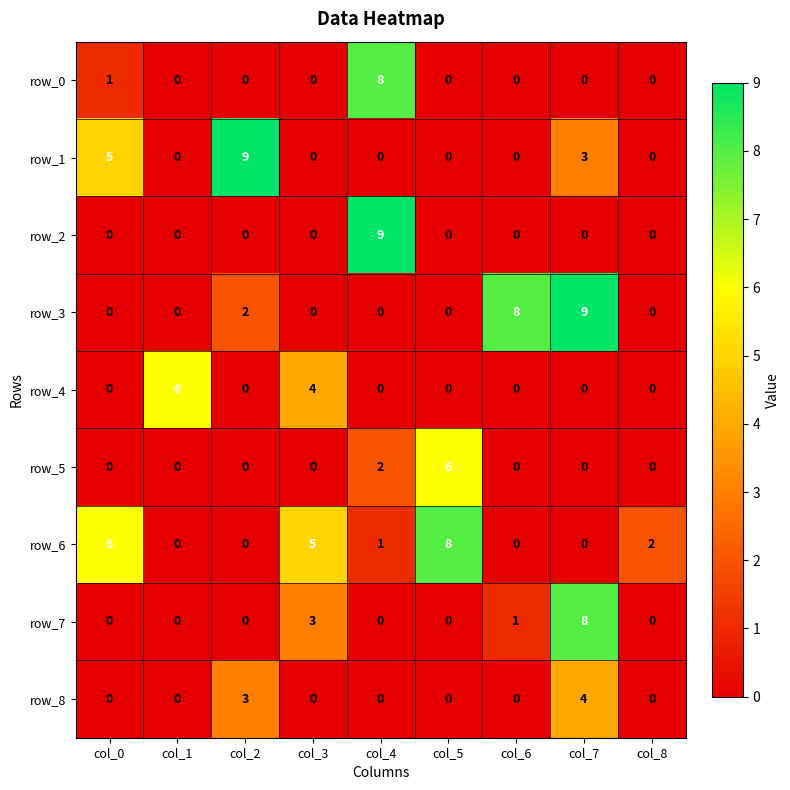

Reading left to right, transcribe all the data shown in this chart.

row_0: col_0=1	col_1=0	col_2=0	col_3=0	col_4=8	col_5=0	col_6=0	col_7=0	col_8=0
row_1: col_0=5	col_1=0	col_2=9	col_3=0	col_4=0	col_5=0	col_6=0	col_7=3	col_8=0
row_2: col_0=0	col_1=0	col_2=0	col_3=0	col_4=9	col_5=0	col_6=0	col_7=0	col_8=0
row_3: col_0=0	col_1=0	col_2=2	col_3=0	col_4=0	col_5=0	col_6=8	col_7=9	col_8=0
row_4: col_0=0	col_1=6	col_2=0	col_3=4	col_4=0	col_5=0	col_6=0	col_7=0	col_8=0
row_5: col_0=0	col_1=0	col_2=0	col_3=0	col_4=2	col_5=6	col_6=0	col_7=0	col_8=0
row_6: col_0=6	col_1=0	col_2=0	col_3=5	col_4=1	col_5=8	col_6=0	col_7=0	col_8=2
row_7: col_0=0	col_1=0	col_2=0	col_3=3	col_4=0	col_5=0	col_6=1	col_7=8	col_8=0
row_8: col_0=0	col_1=0	col_2=3	col_3=0	col_4=0	col_5=0	col_6=0	col_7=4	col_8=0